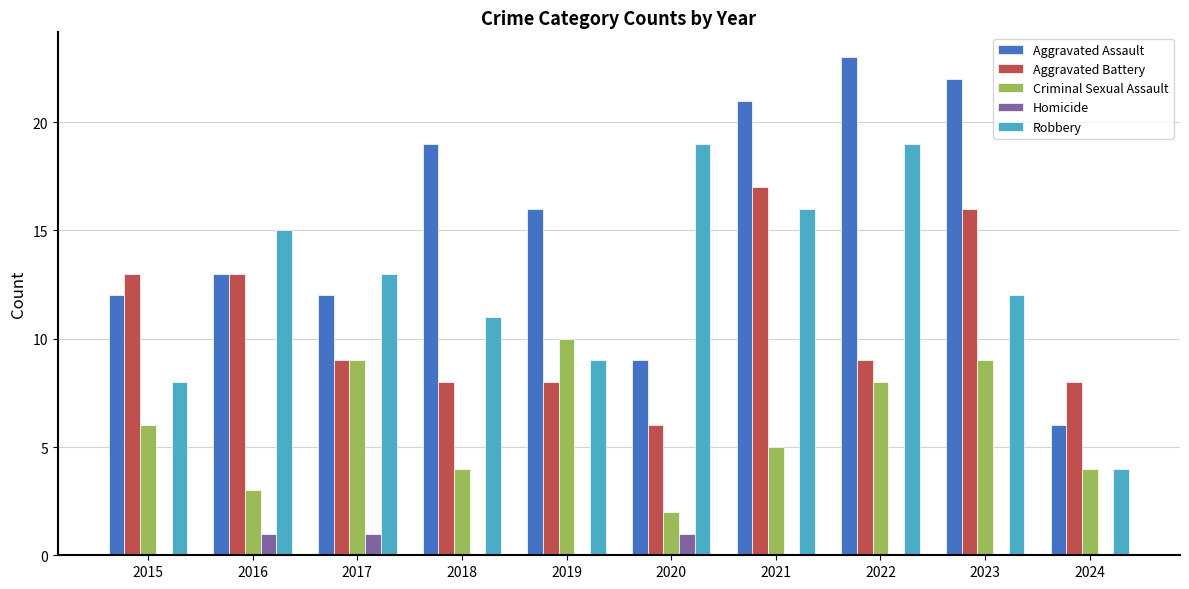

Is the value of Aggravated Assault at 2020 greater than the value of Aggravated Battery at 2021?

No